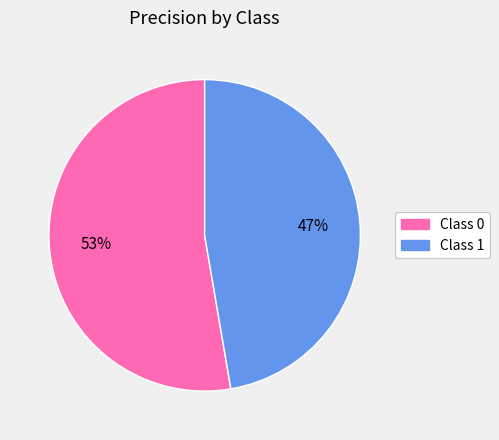

Is there any slice that represents more than half of the pie?

Yes